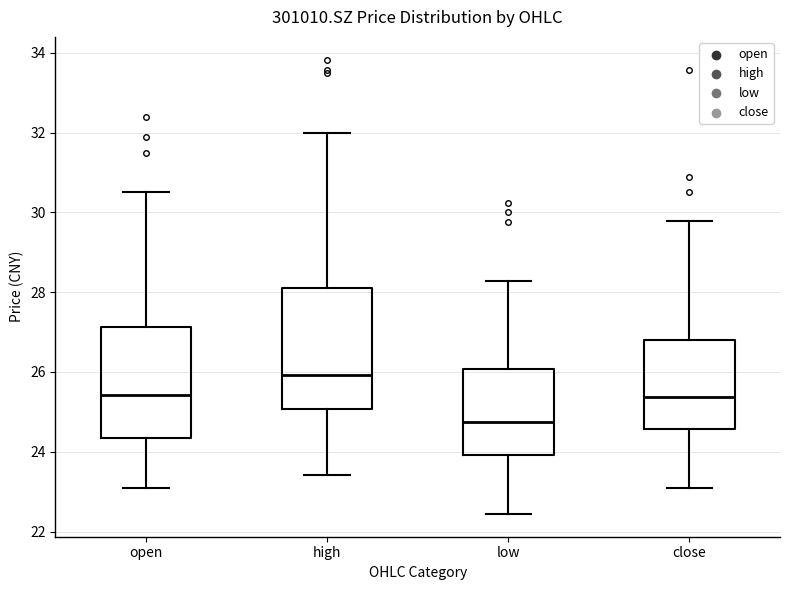

Which box has the highest median line?

high